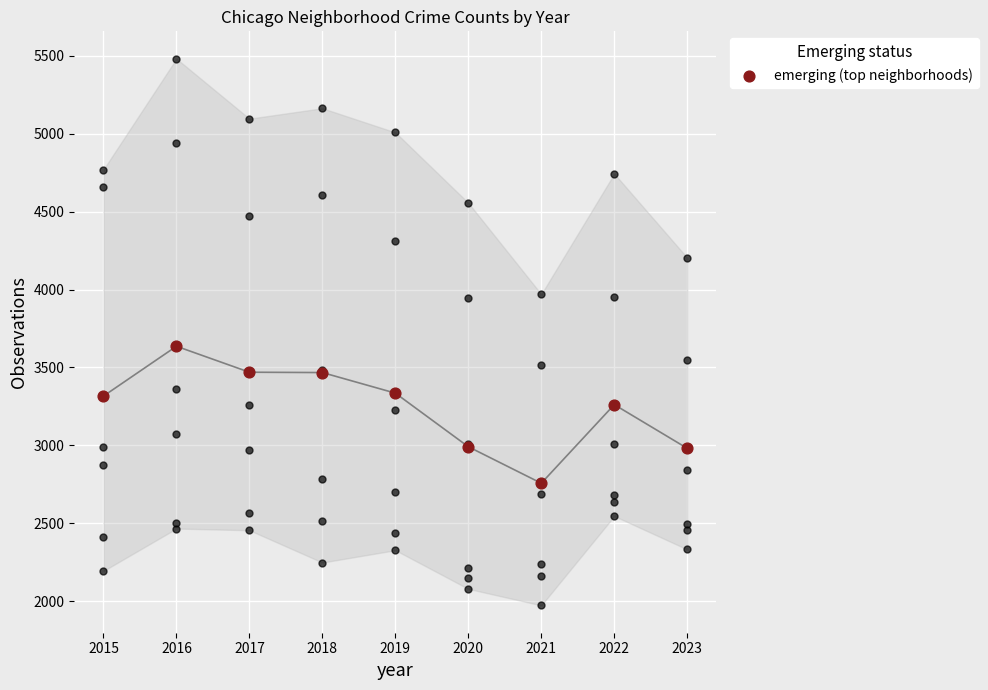

What is the change in value from 2019 to 2021?

-578.0